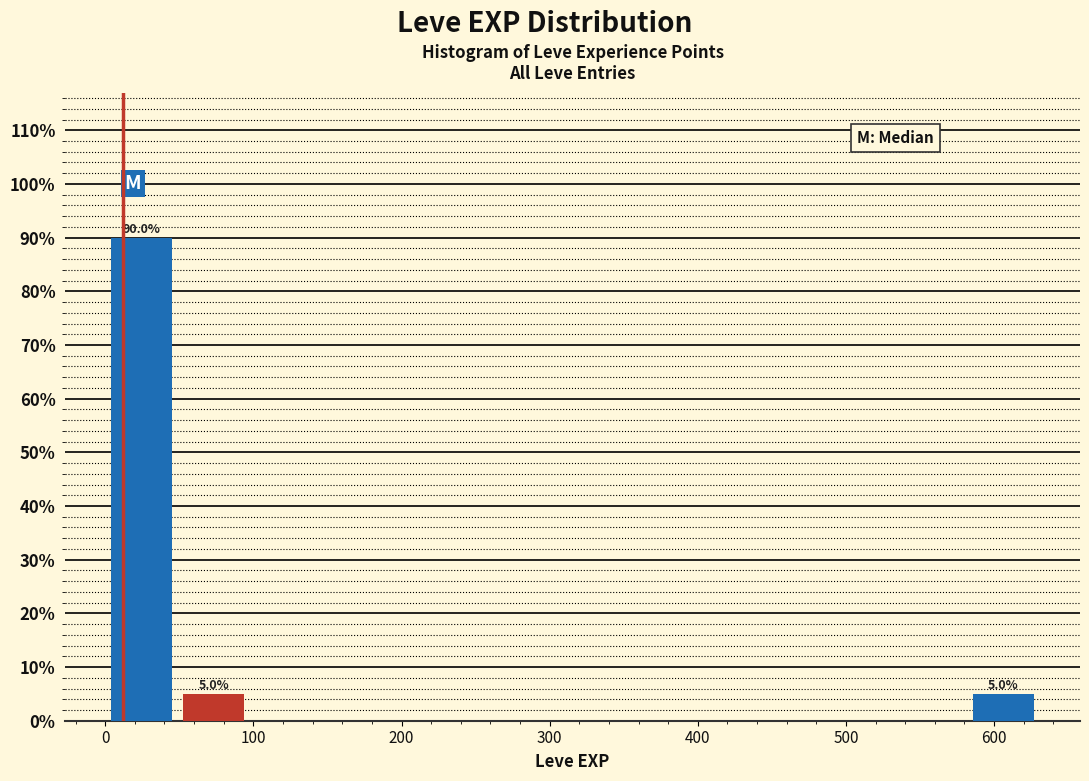

Over which range of the x-axis is the bar tallest?

0 to 50